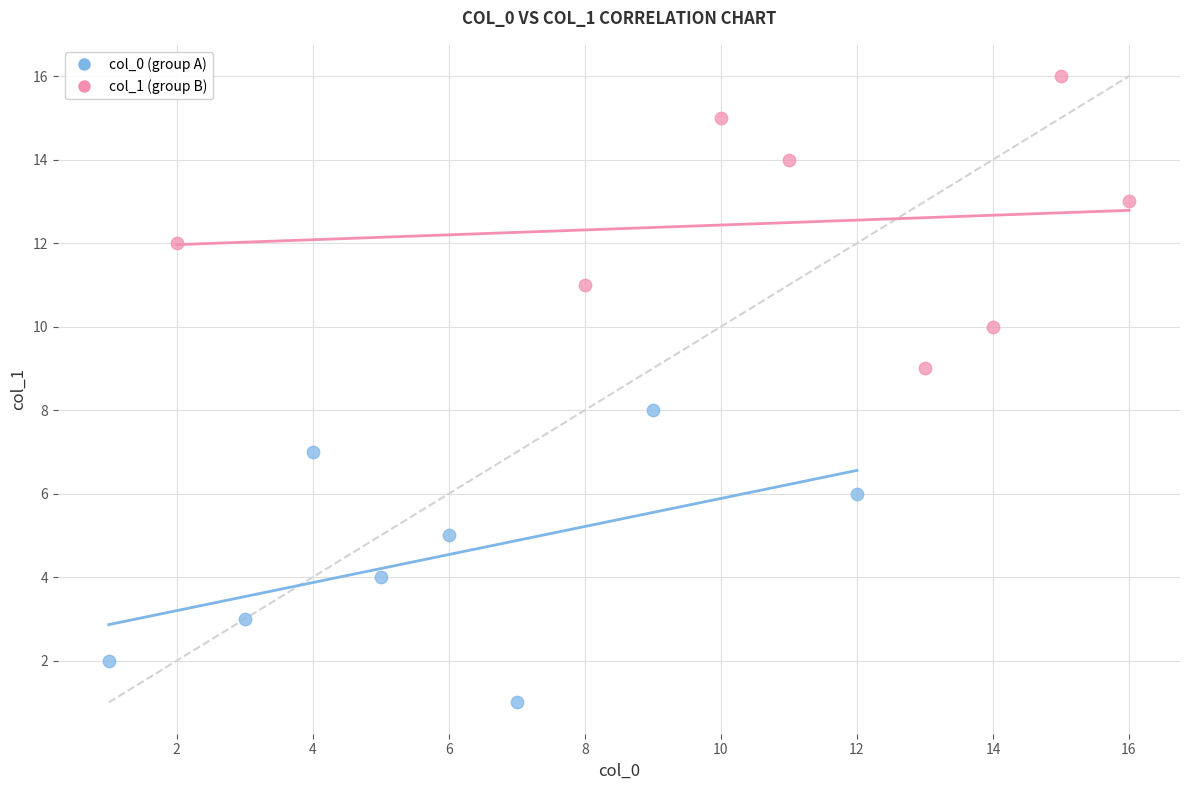

Which series contains the highest Y value?

col_1 (group B)